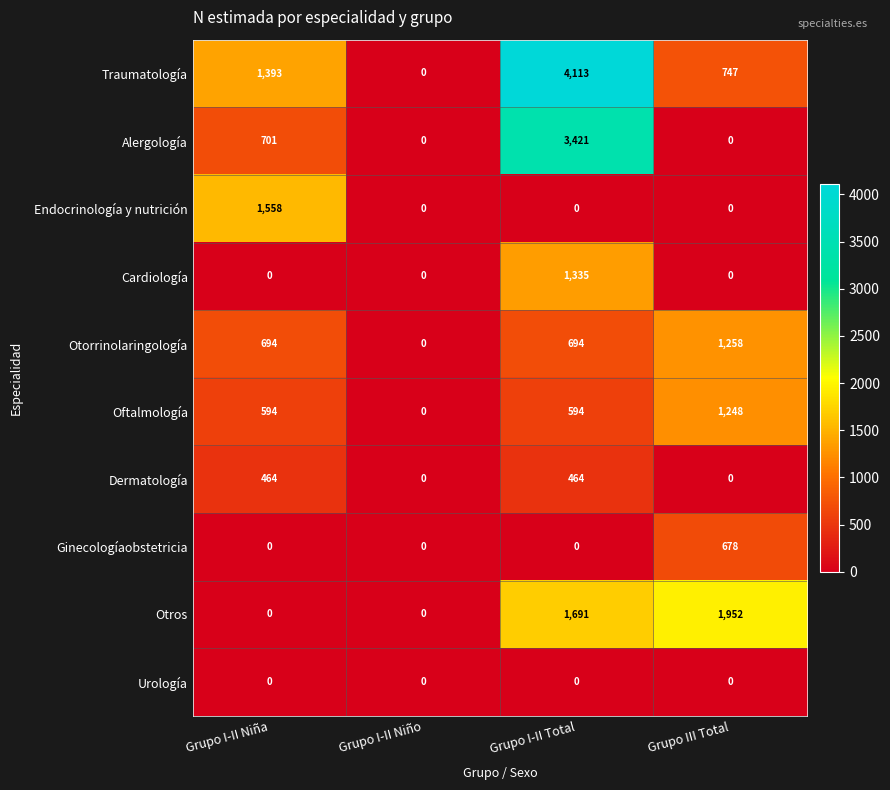

What is the difference between the maximum and minimum values in the Endocrinología y nutrición series?

1558